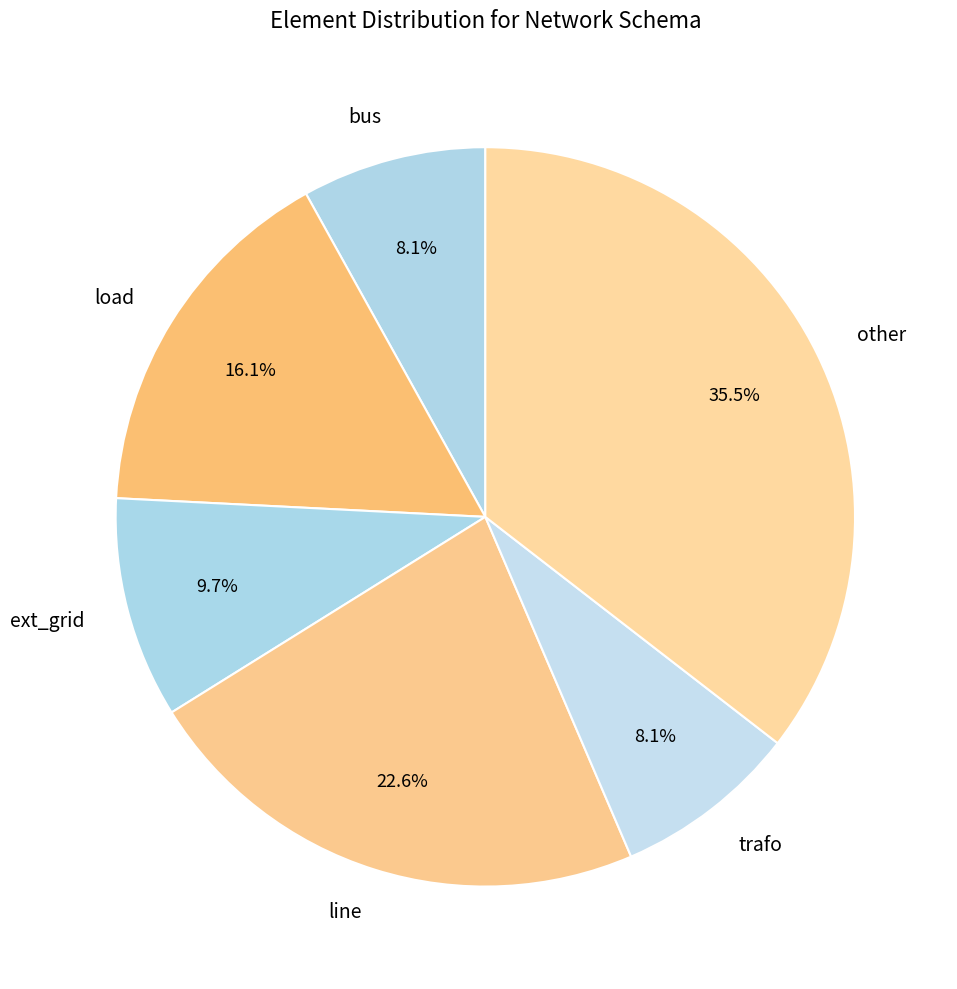

How many slices are in this pie chart?

6